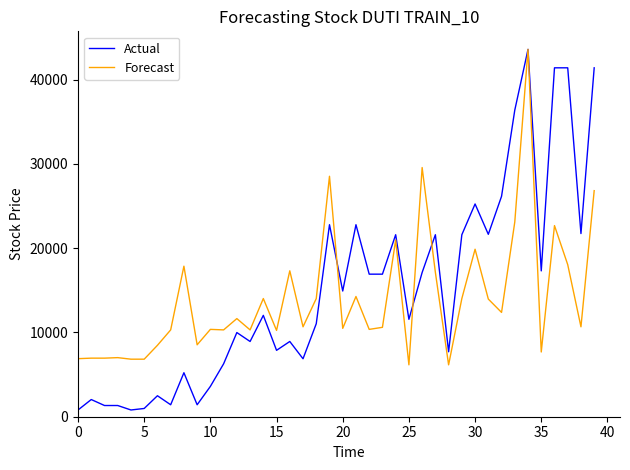

Which series has the widest spread of values?

Actual